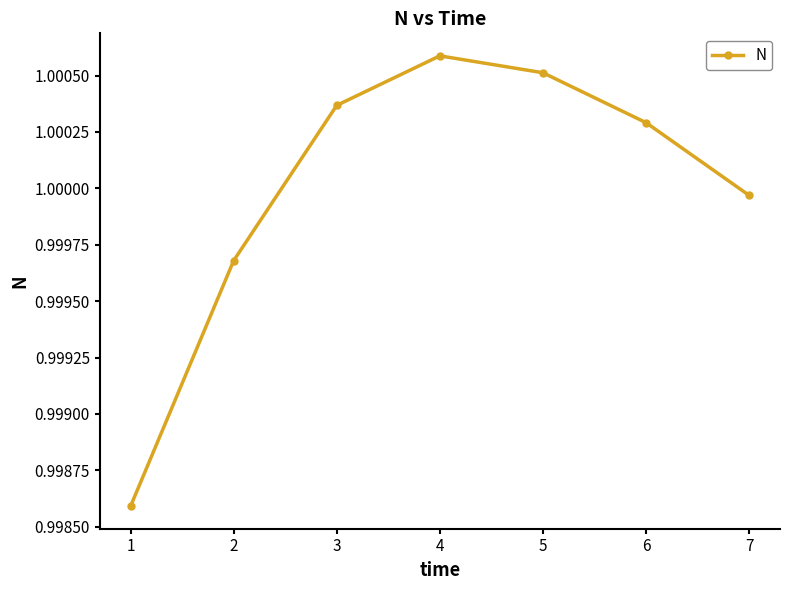

True or false: the data shows 0.3 at 4.

False